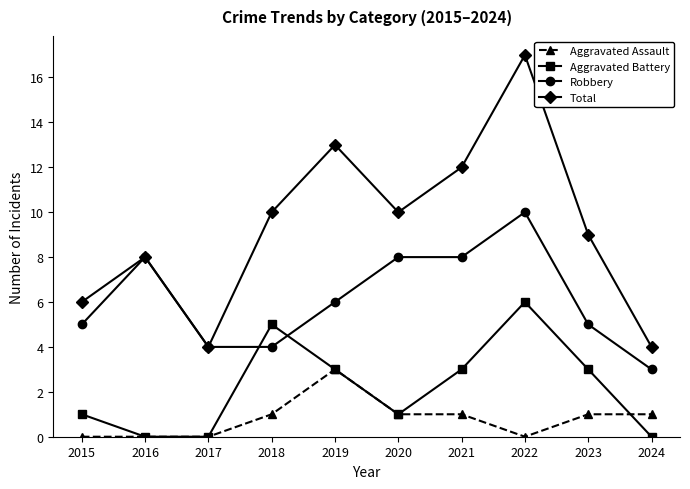

At which label is Robbery closest to 6?

2019